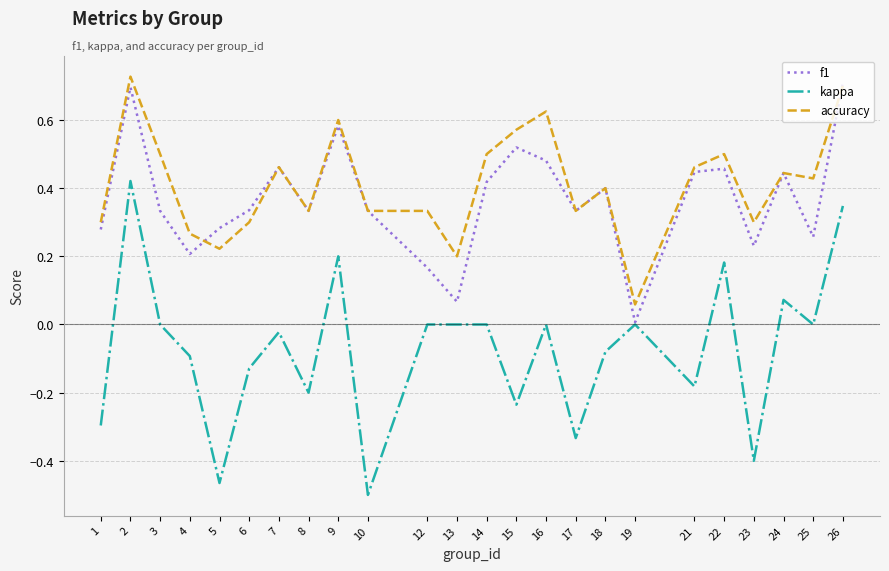

Which series changed the most between 9 and 21?

kappa